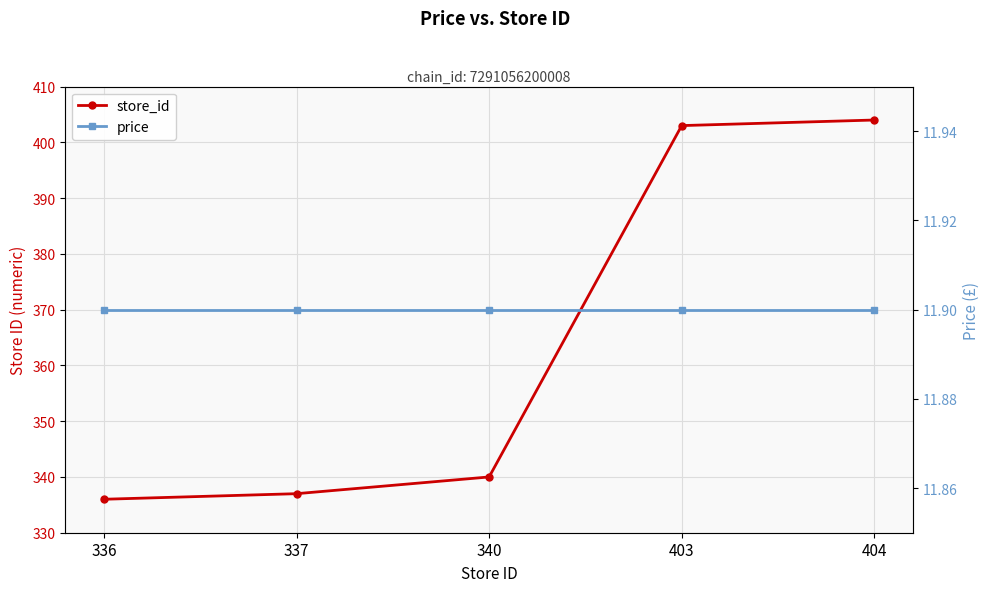

What is the maximum value for store_id?

404.0